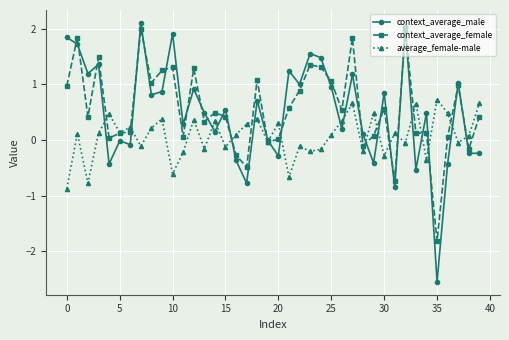

What is the value of the context_average_female point at the 22nd from the left?

0.6